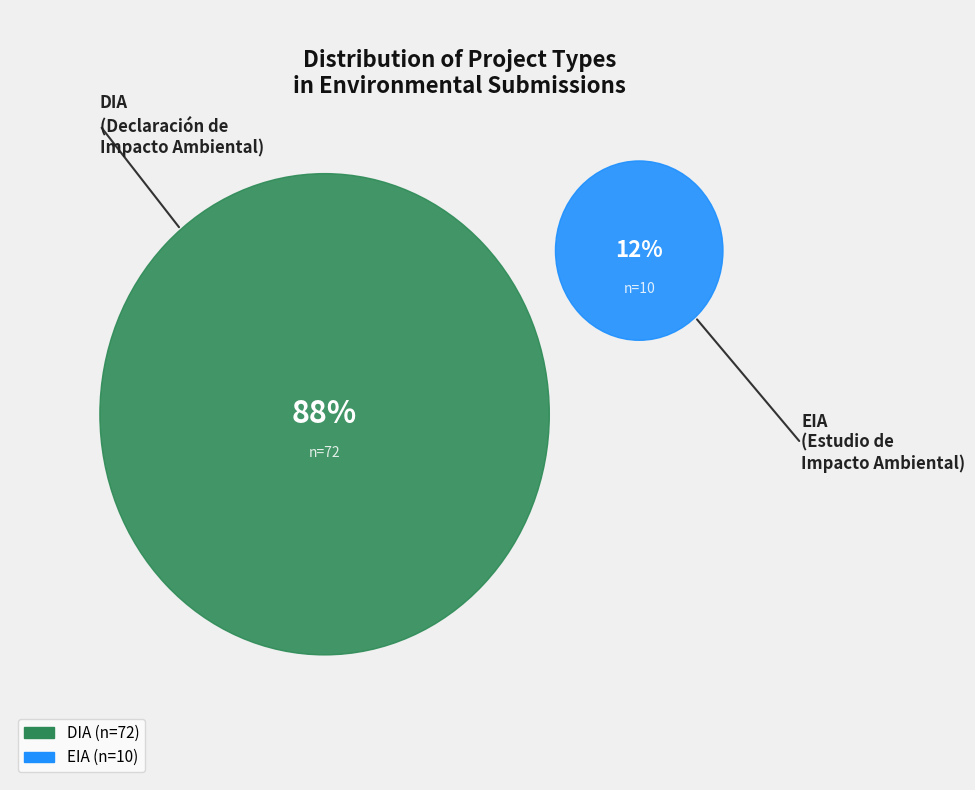

How many segments does this pie chart have?

2